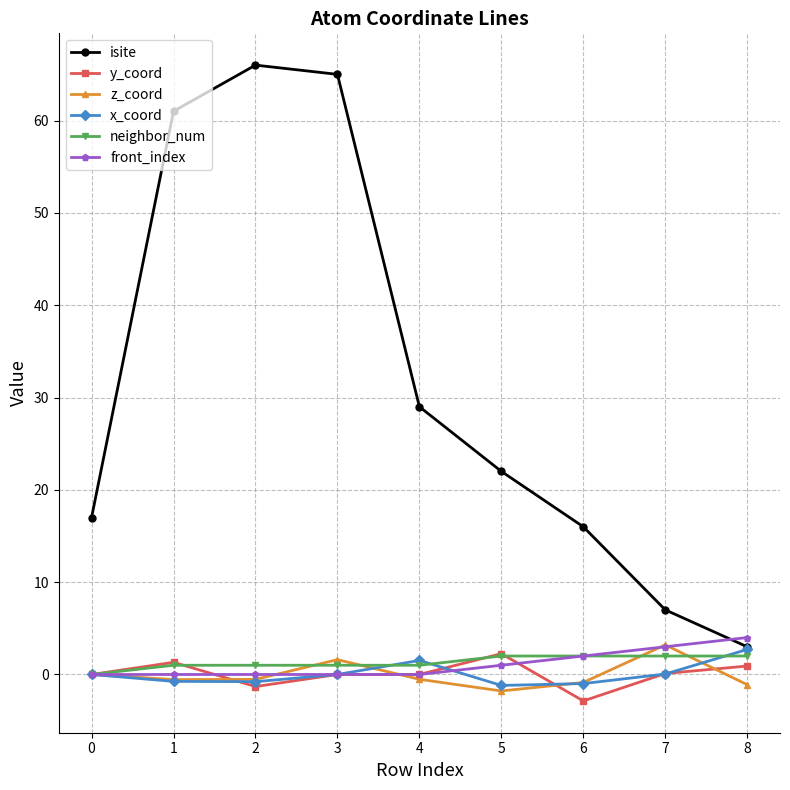

The value of isite at 7 is 9.8. True or false?

False